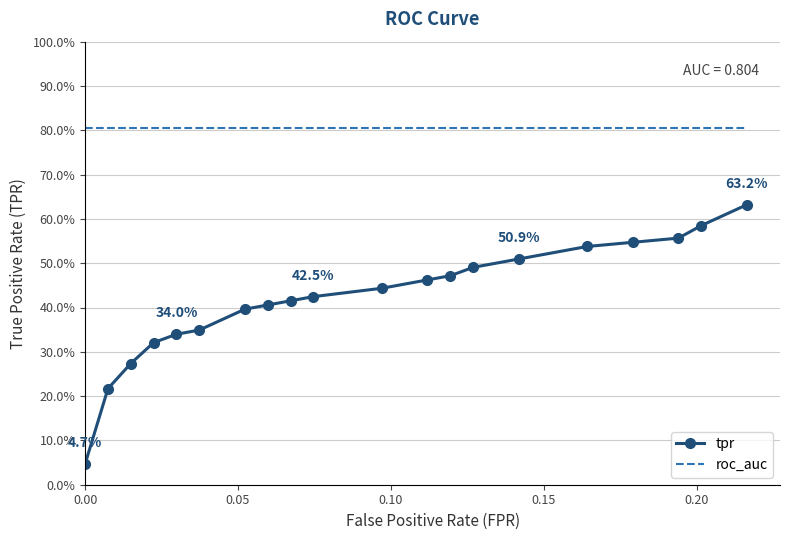

At how many categories does at least one series exceed 0?

20